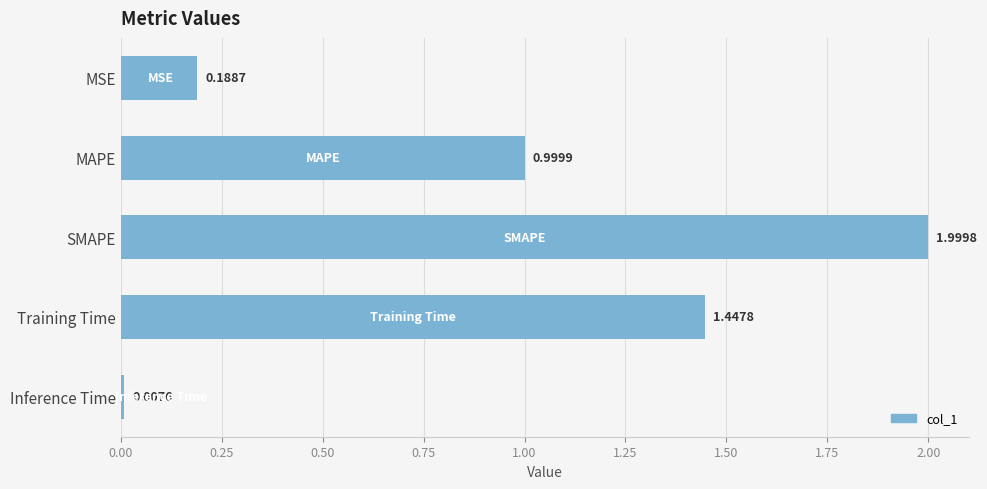

What is the sum of all values?

4.6